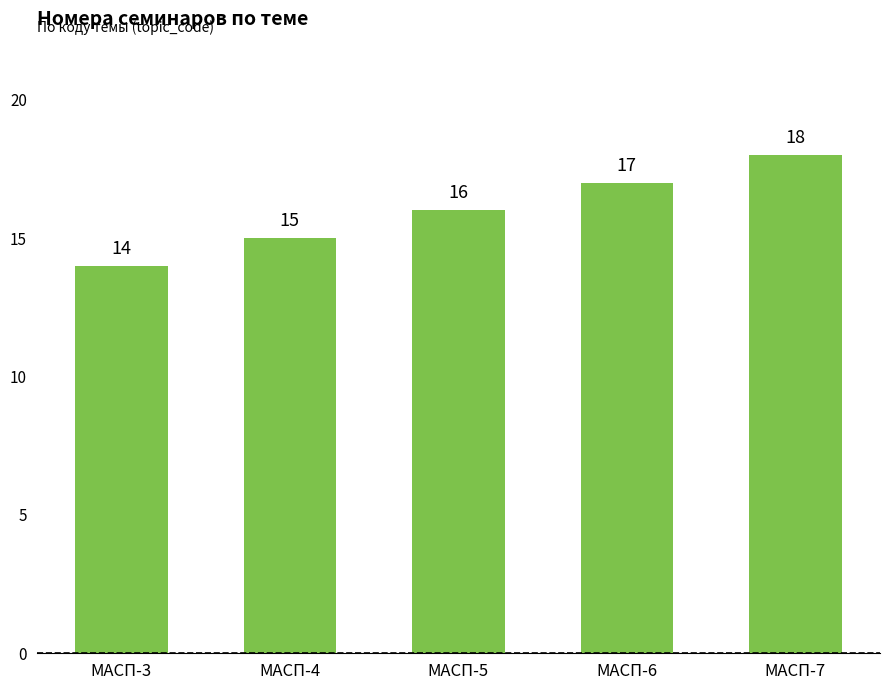

What is the value of the 4th bar from the left?

17